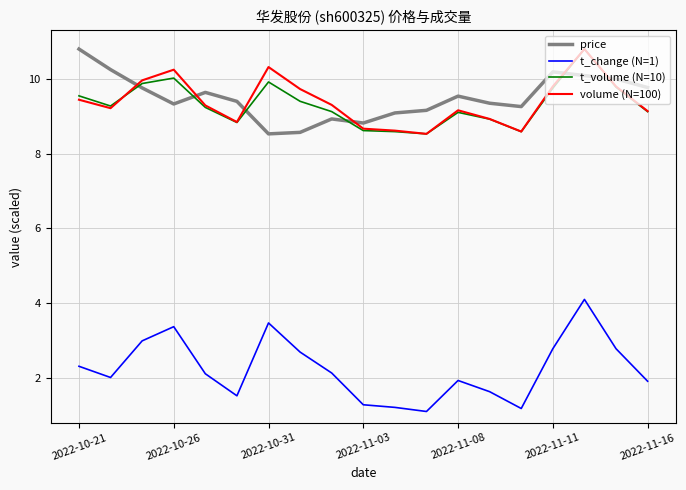

What are all the series names shown in the legend?

price, t_change (N=1), t_volume (N=10), volume (N=100)